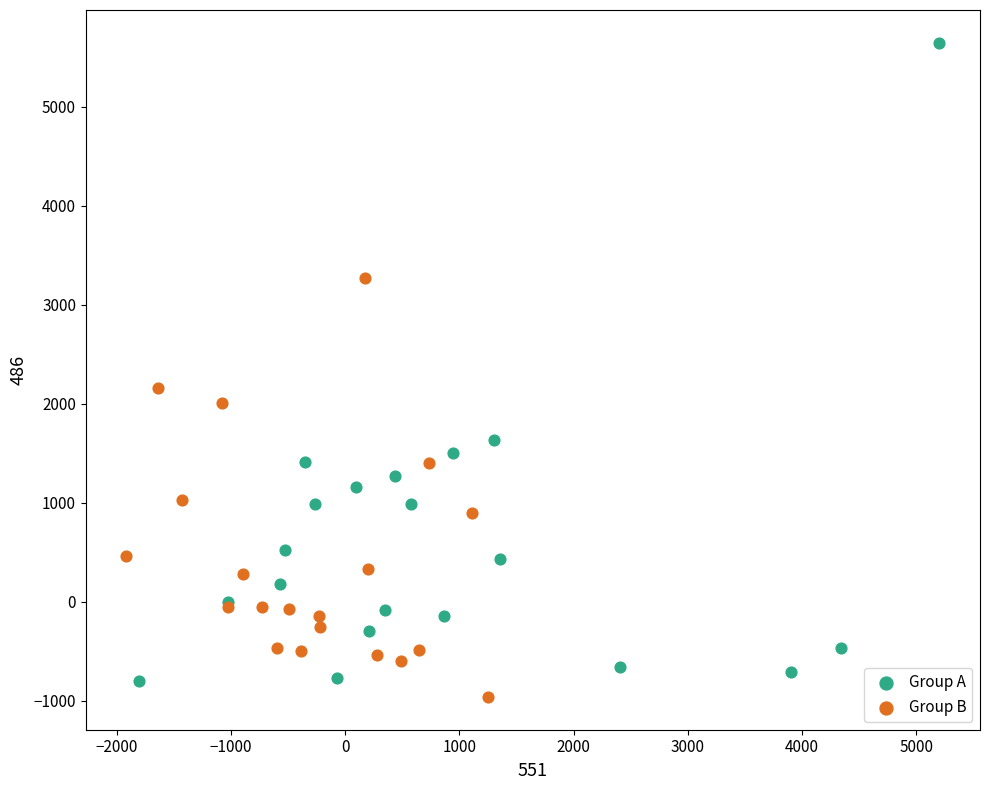

Which series contains the highest Y value?

Group A